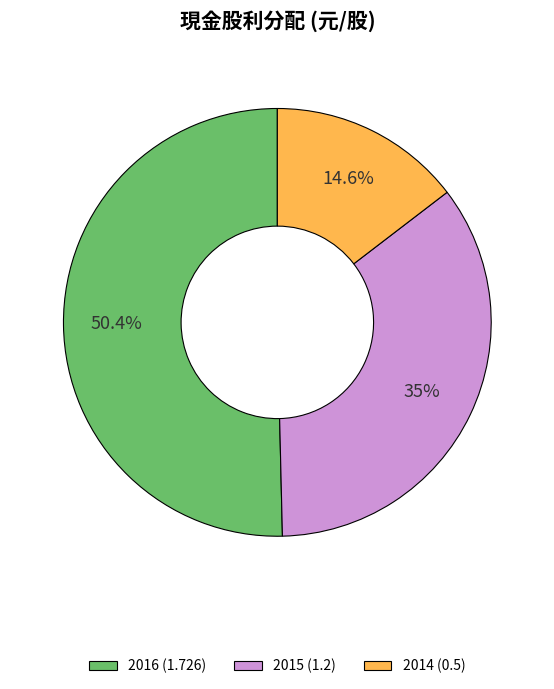

Which slice is the smallest?

2014 (0.5)